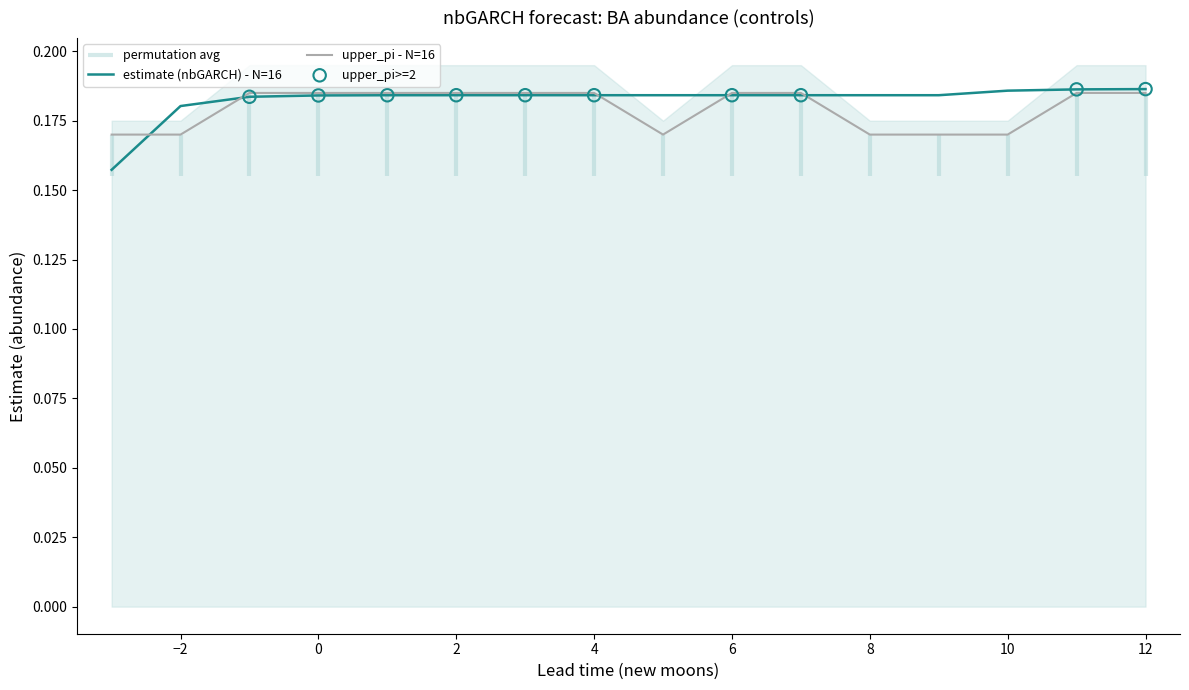

What is the total value across all series at 10?

0.4